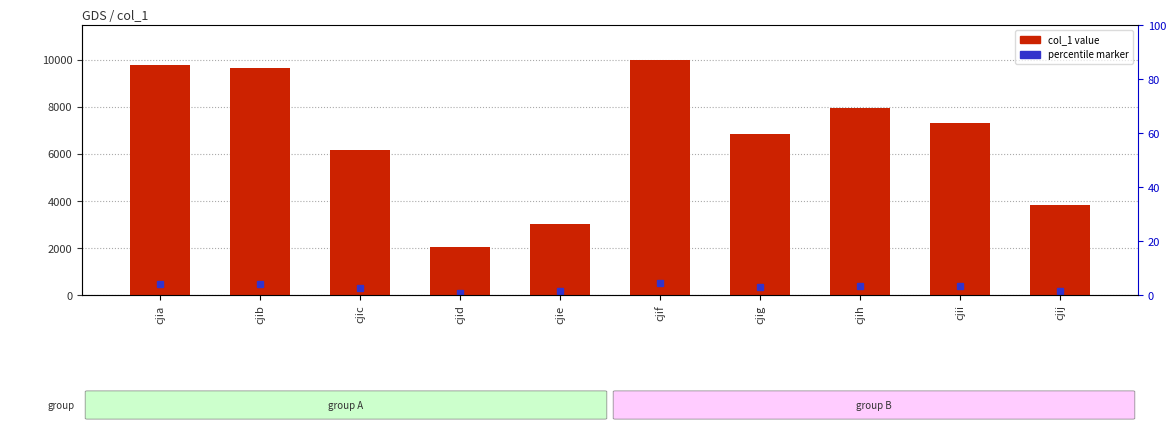

The chart shows a value of 10118 at cjig. True or false?

False